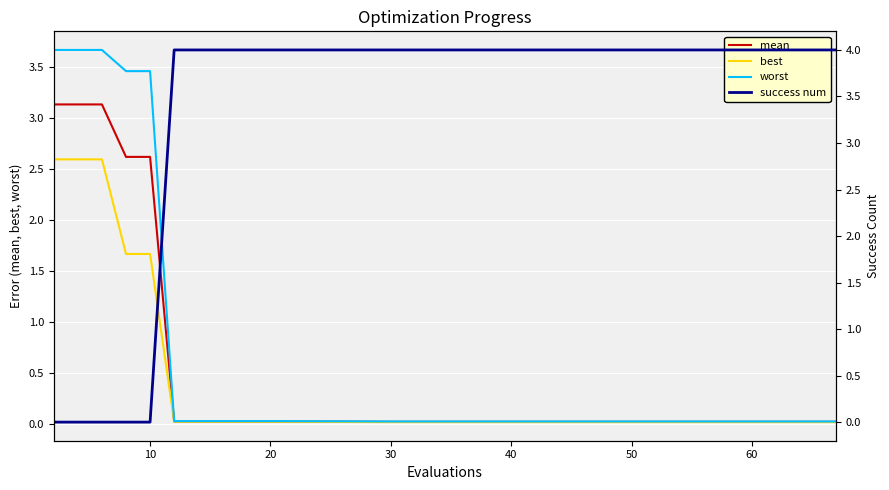

What is the difference between the highest and lowest values at 17?

4.0